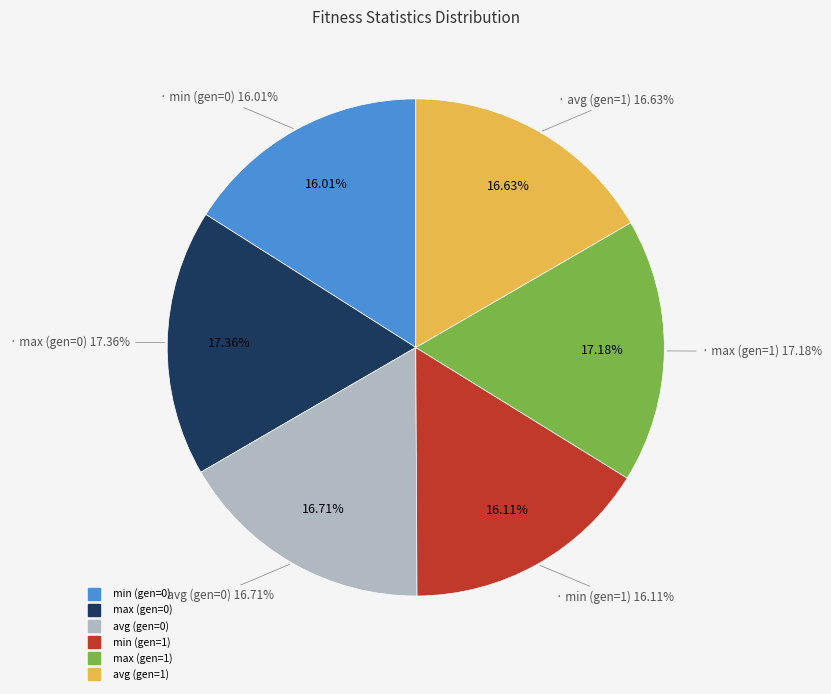

What percentage is NOT represented by avg (gen=0)?

83.3%